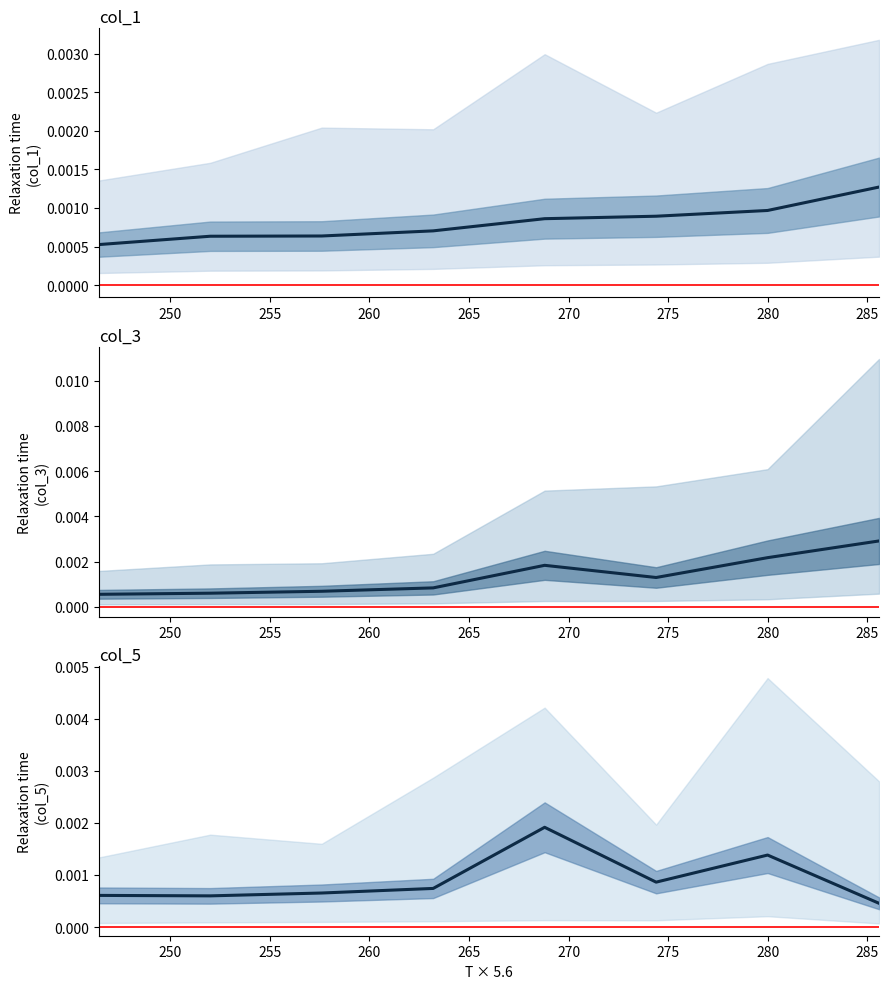

Which series has the widest spread of values?

col_3